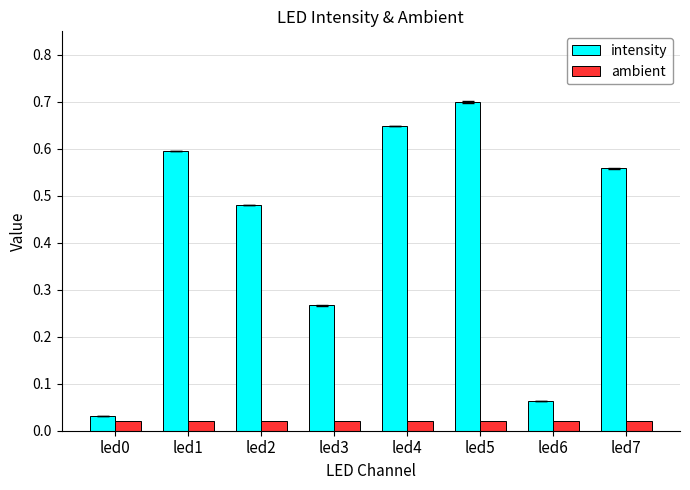

List the series in order of their peak value, lowest first.

ambient, intensity